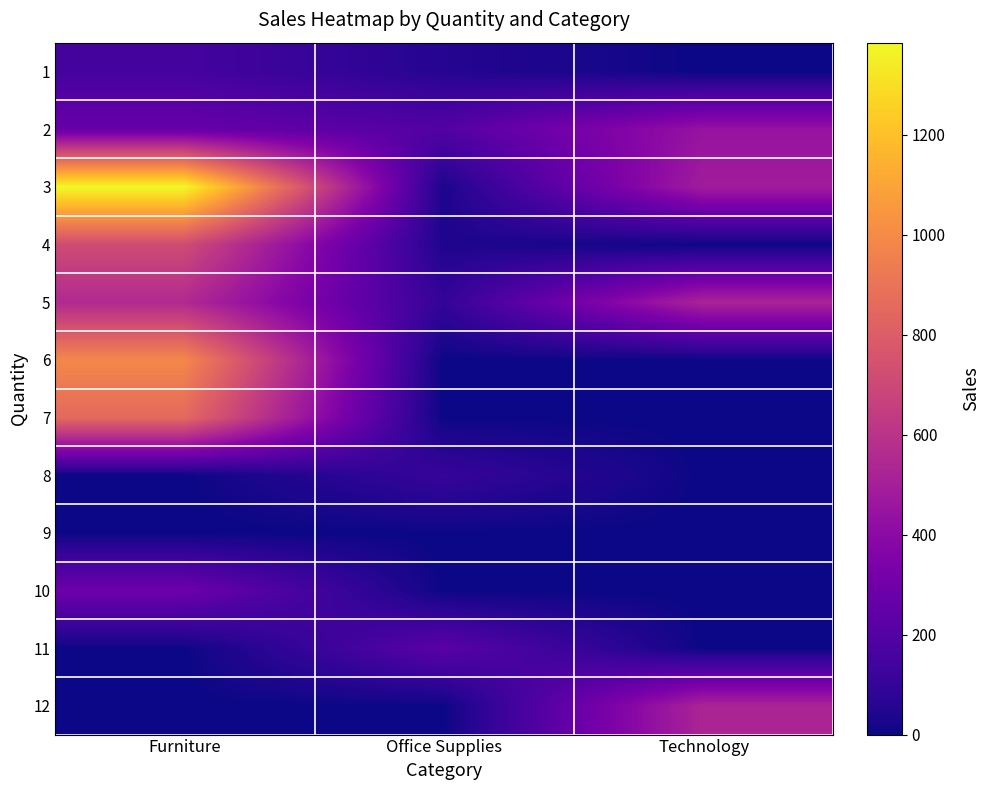

At how many categories does at least one series exceed 394?

2